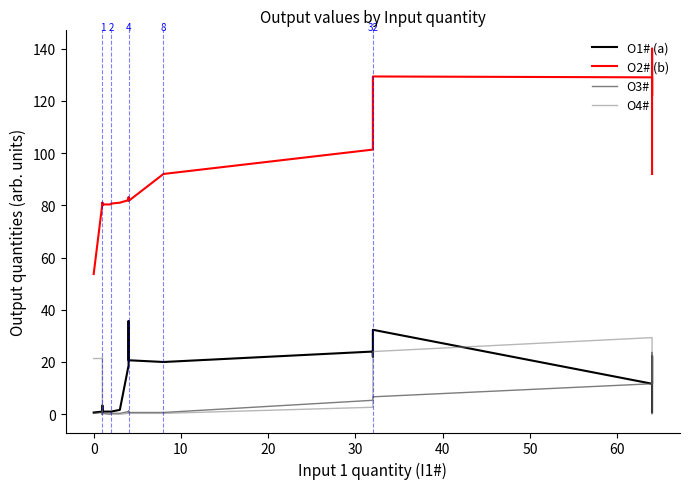

Reading right to left, list all the values displayed in this chart.

O1# (a): 0.7	22.0	22.0	22.3	11.7	11.7	32.3	22.0	24.0	20.0	20.7	35.7	19.3	18.7	1.7	1.0	1.0	1.0	1.0	1.0	1.0	1.3	1.3	1.3	1.0	1.0	1.3	1.3	1.3	1.0	1.0	1.0	1.0	3.3	3.3	3.3	1.0	1.0	1.0	0.7
O2# (b): 92.0	140.0	129.0	122.0	122.0	129.0	129.3	118.7	101.3	92.0	81.7	83.0	82.0	82.0	81.0	80.7	80.3	80.3	80.7	80.7	80.3	80.0	80.3	80.3	80.3	80.0	80.3	80.3	80.3	80.0	80.0	80.3	80.3	80.3	80.0	80.3	80.7	81.0	80.7	53.7
O3#: 13.3	13.3	23.7	20.7	20.7	11.7	6.7	6.7	5.3	0.7	0.7	1.3	0.7	1.0	0.3	0.3	0.0	0.3	0.3	0.7	0.7	0.7	0.3	0.0	0.0	0.0	0.7	0.7	0.7	0.0	0.0	0.3	0.3	0.3	0.0	0.3	0.7	1.0	0.7	0.3
O4#: 0.0	0.0	0.0	8.0	8.0	29.3	24.0	24.0	2.7	0.3	0.3	0.7	0.3	0.3	0.0	0.0	0.0	0.3	0.3	0.3	0.0	0.0	0.0	0.0	0.0	0.0	0.0	0.0	0.0	0.0	0.0	0.0	0.0	0.0	0.0	0.3	0.3	21.7	21.3	21.3